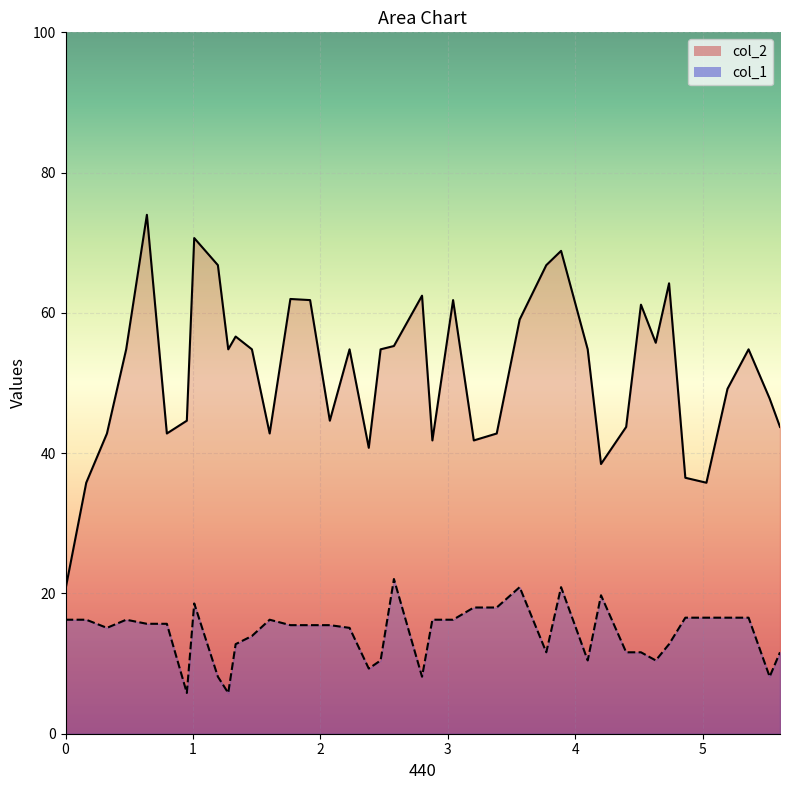

Which series has the largest range (max minus min)?

col_2